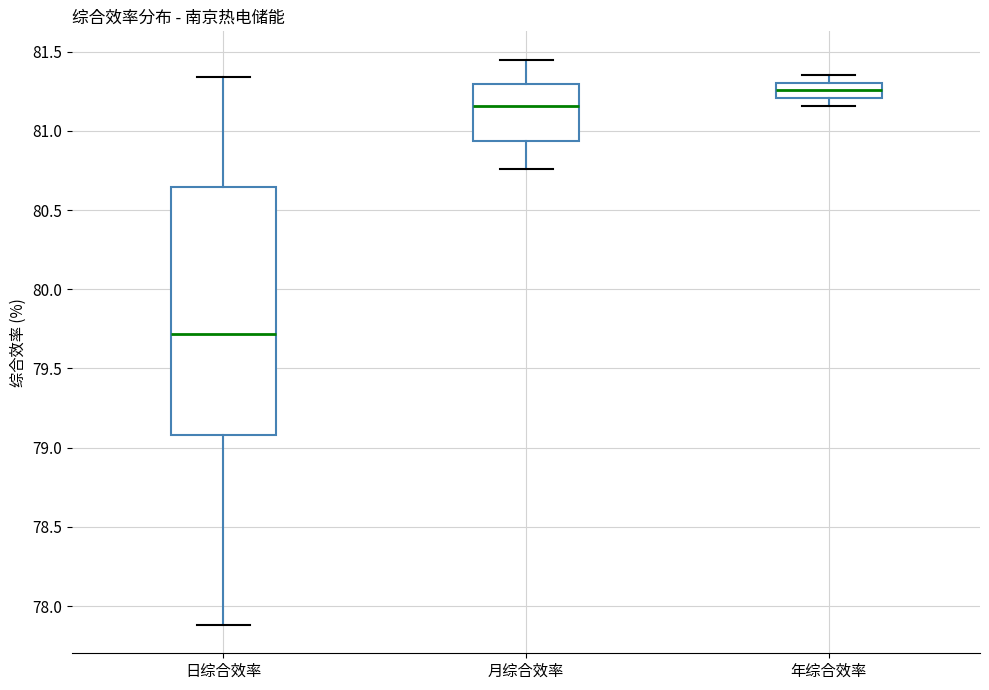

Reading left to right, read every box against the y-axis: the position of its median line, the range the box covers, and the ends of its whiskers. The values are not printed on the chart, so give them approximately, as read against the axis.

日综合效率: median 79.70, box 79.10 to 80.65, whiskers 77.90 to 81.35
月综合效率: median 81.15, box 80.95 to 81.30, whiskers 80.75 to 81.45
年综合效率: median 81.25, box 81.20 to 81.30, whiskers 81.15 to 81.35